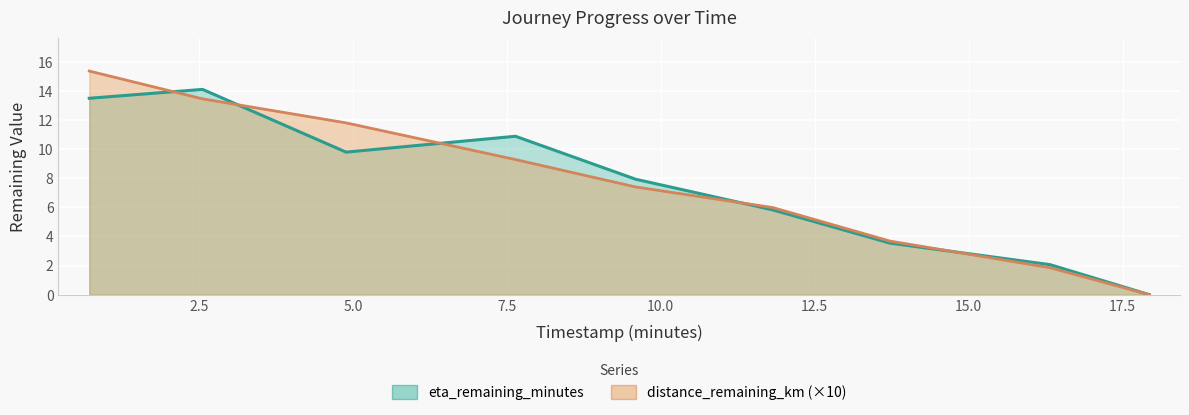

What position from the right is 0.72?

9